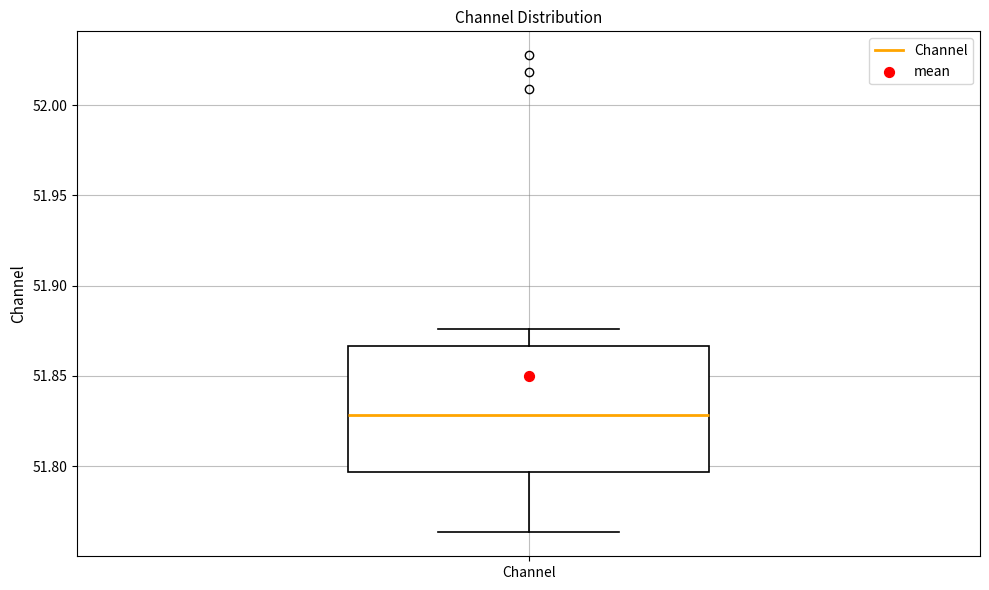

Where is the upper edge of the box for Channel on the y-axis? The values are not printed on the chart, so give them approximately, as read against the axis.

51.865